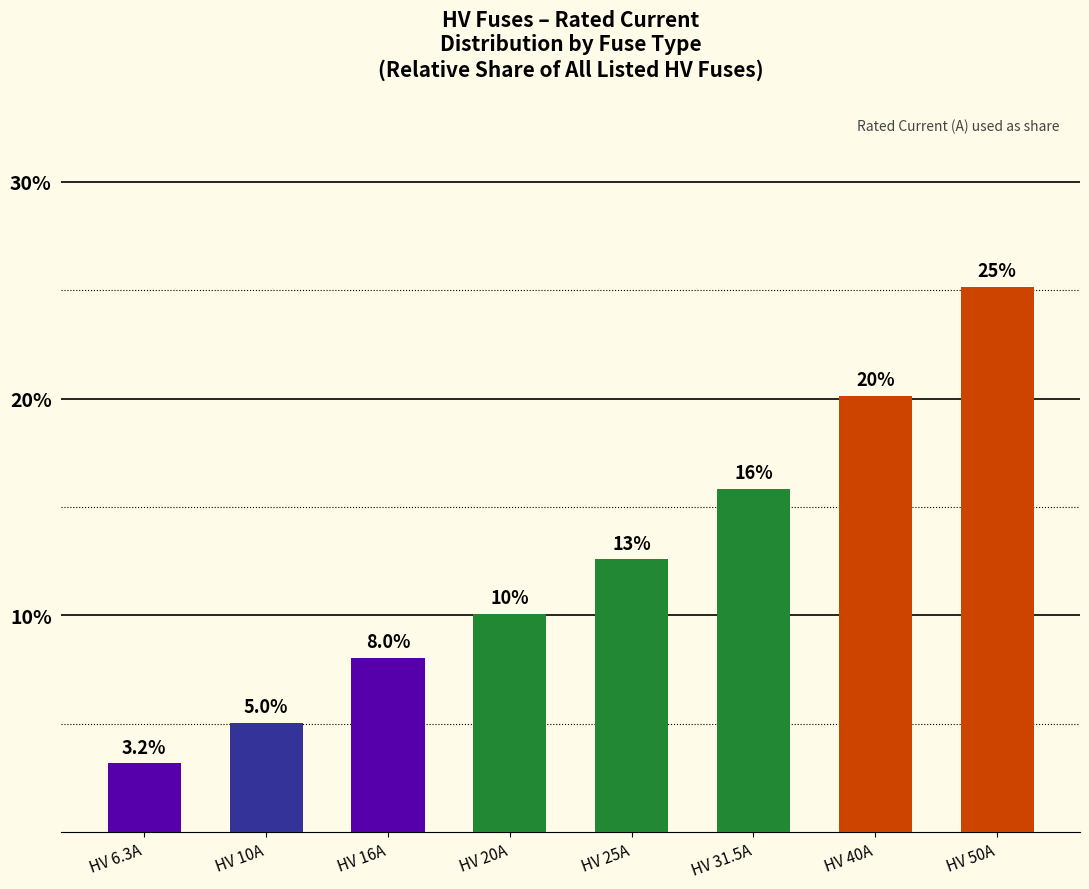

Are the bars horizontal?

No